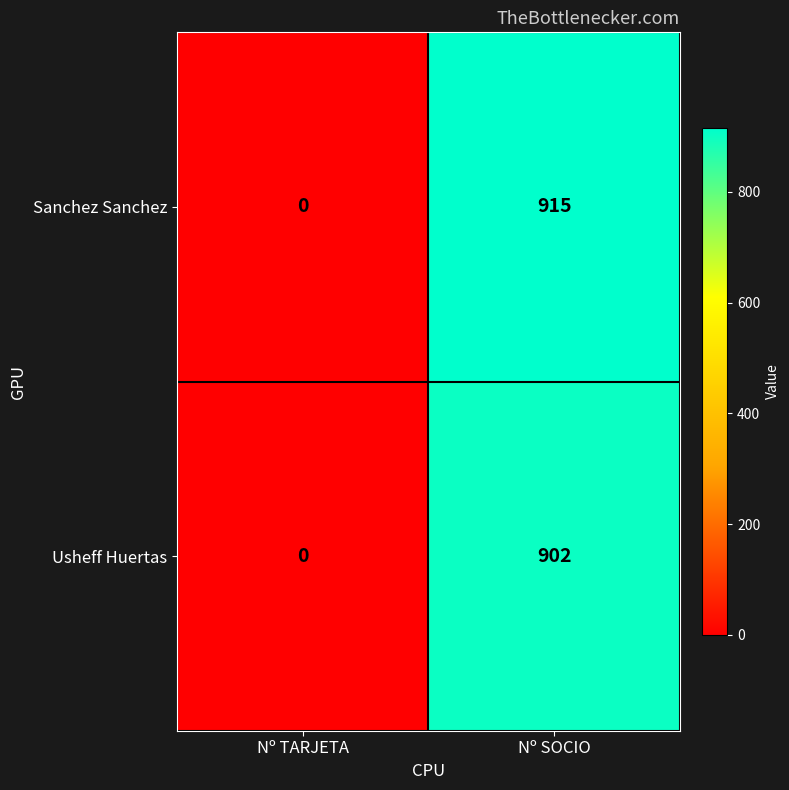

What is the difference between the maximum and minimum values in the Sanchez Sanchez series?

915